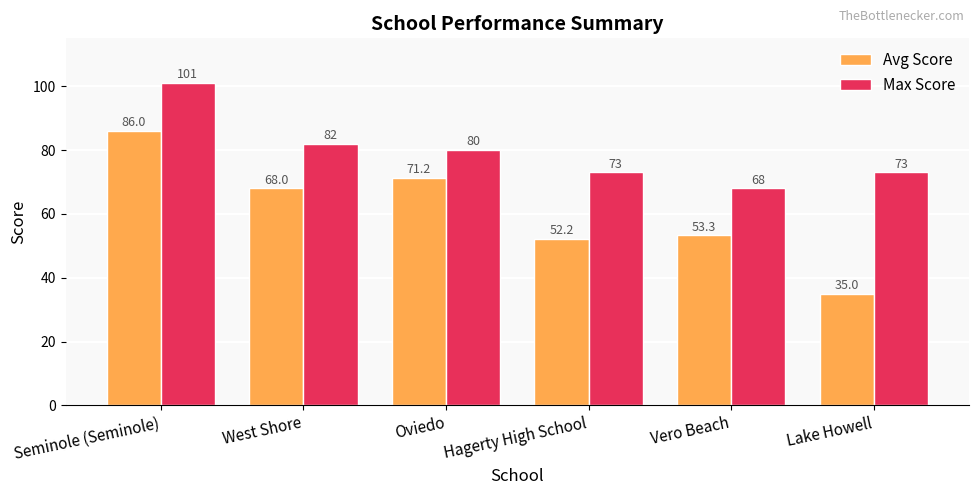

What is the maximum value shown in the chart?

101.0